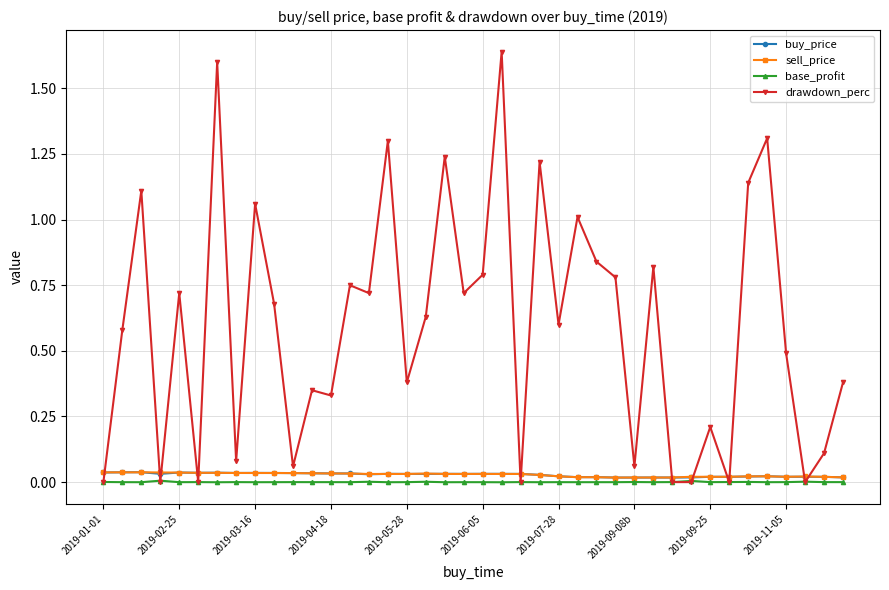

Which series has the largest total across all categories?

drawdown_perc